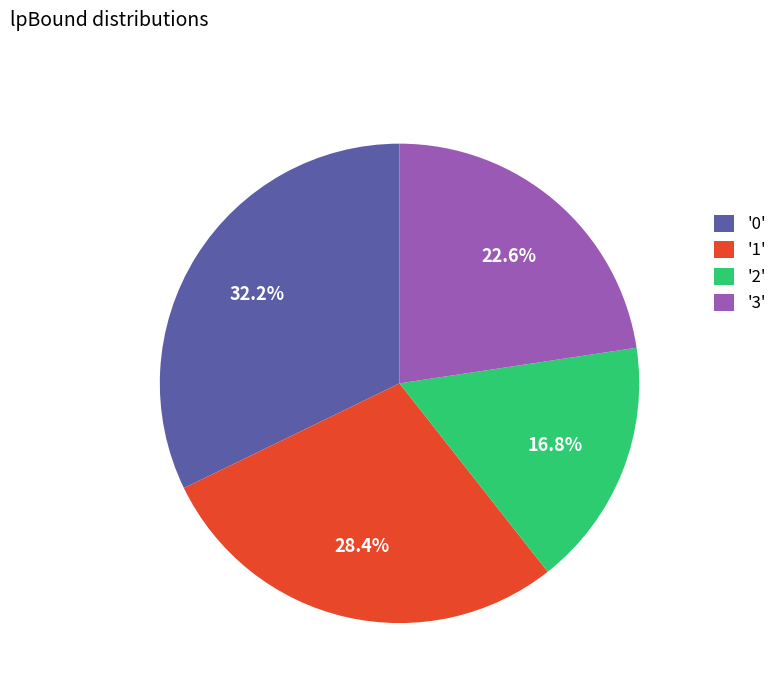

Which slice is the largest?

'0'